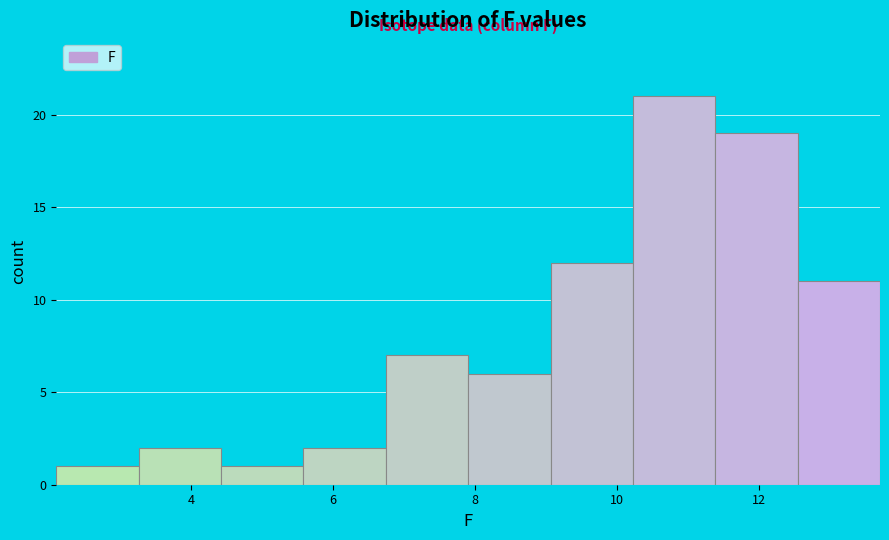

Reading left to right, list every bar in this chart as the range it spans on the x-axis followed by its height. Neither the bar edges nor the heights are printed on the chart, so give them approximately, as read against the axes.

2.10 to 3.26: 1
3.26 to 4.42: 2
4.42 to 5.58: 1
5.58 to 6.74: 2
6.74 to 7.90: 7
7.90 to 9.06: 6
9.06 to 10.22: 12
10.22 to 11.38: 21
11.38 to 12.54: 19
12.54 to 13.70: 11